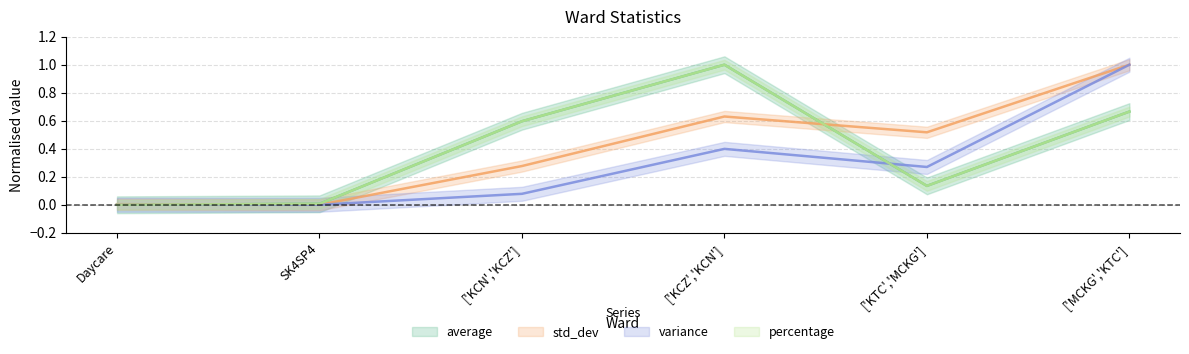

What is the difference between the highest and lowest values at ['MCKG','KTC']?

0.3